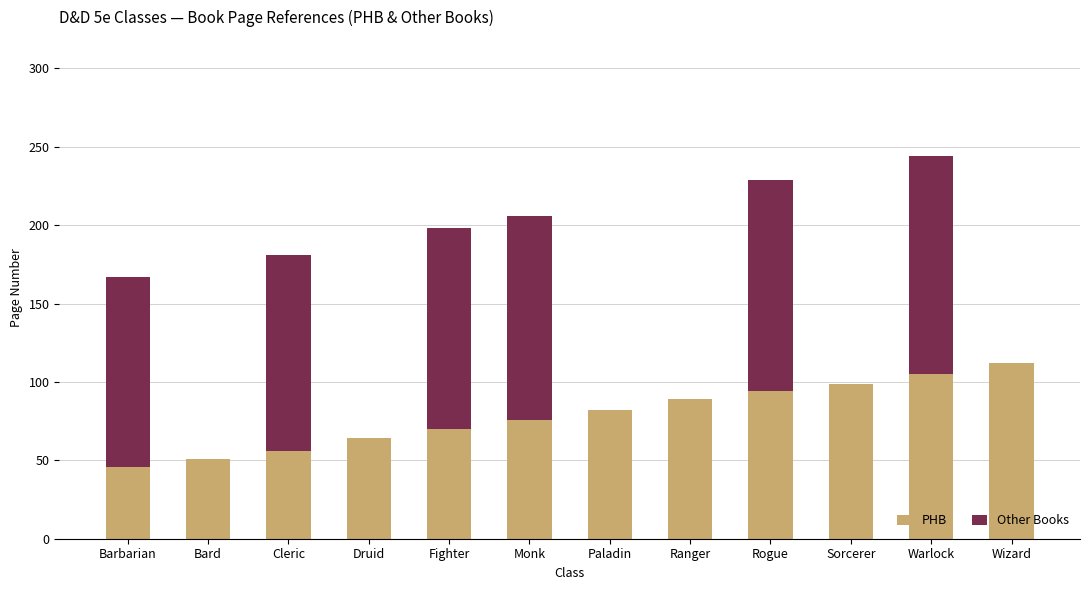

At which category is the sum across all series the highest?

Warlock